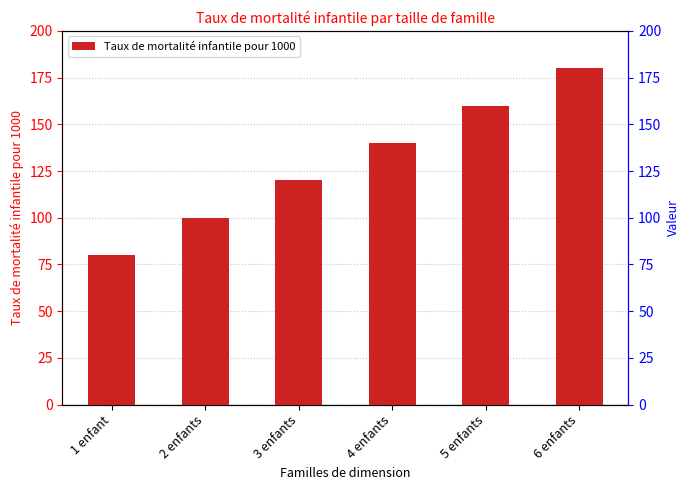

What is the change in value from 1 enfant to 2 enfants?

+20